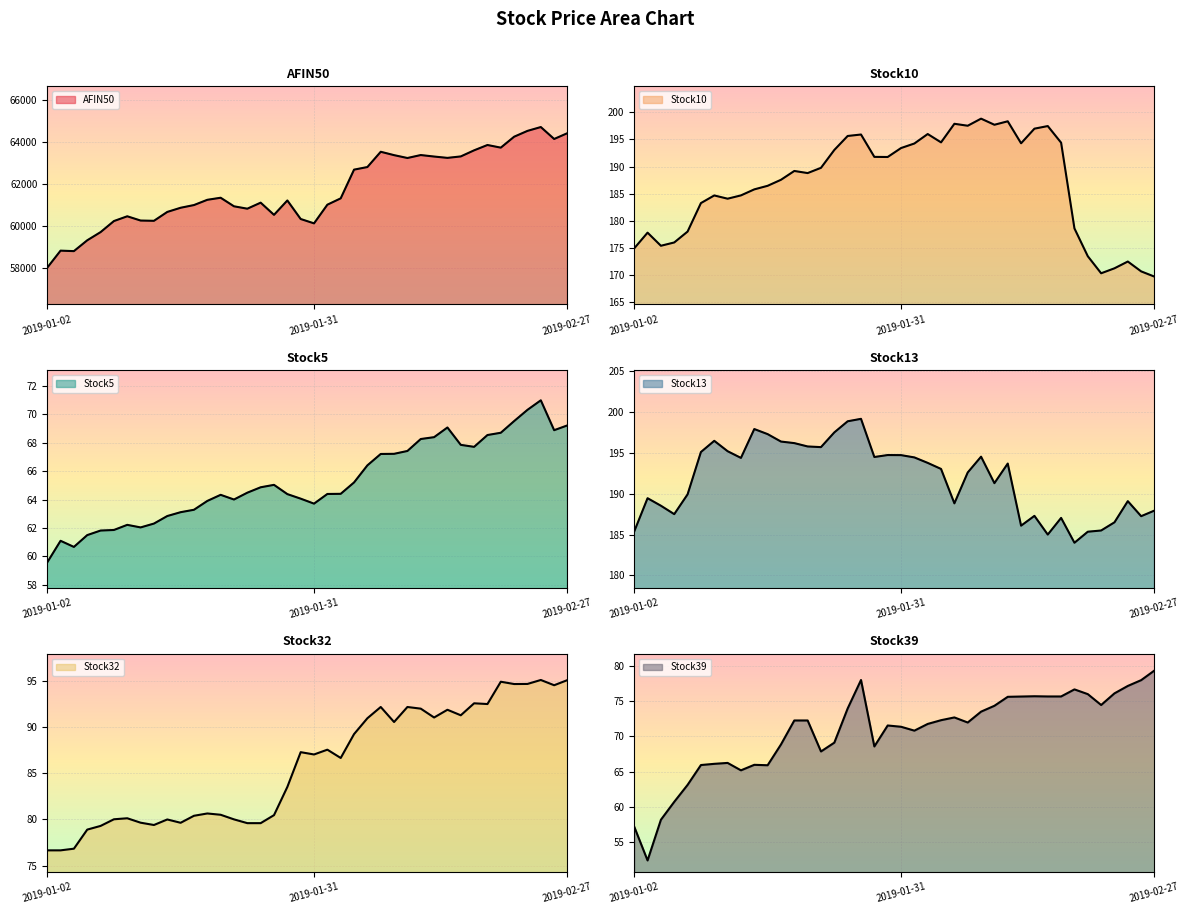

What is the maximum value shown in the chart?

64729.8